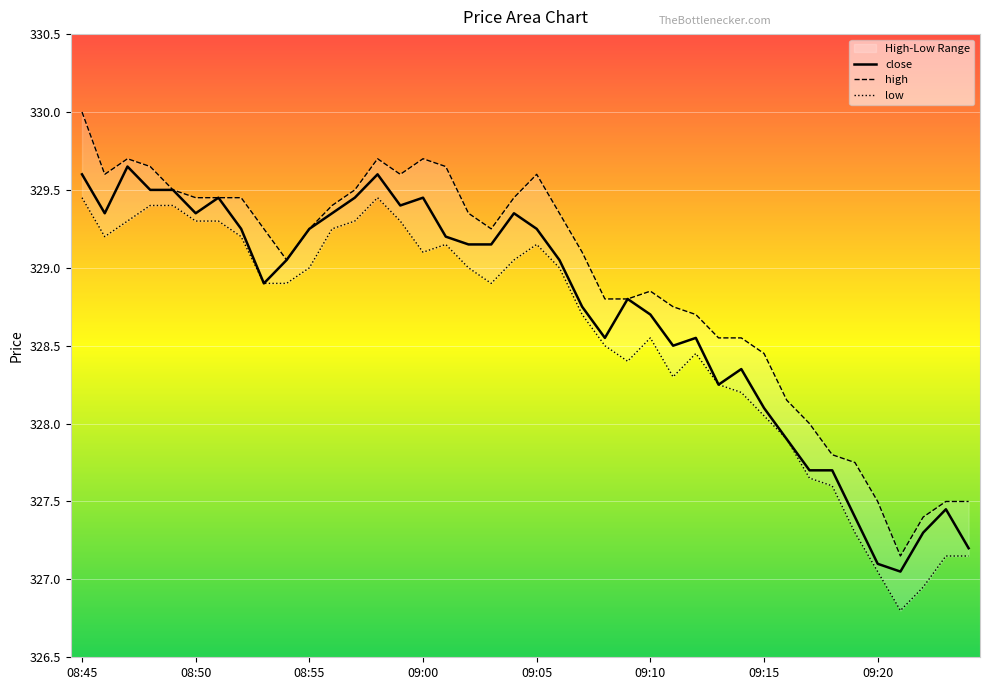

Reading right to left, extract all data points from this chart.

close: 09:24=327.2	09:23=327.4	09:22=327.3	09:21=327.1	09:20=327.1	09:19=327.4	09:18=327.7	09:17=327.7	09:16=327.9	09:15=328.1	09:14=328.4	09:13=328.2	09:12=328.6	09:11=328.5	09:10=328.7	09:09=328.8	09:08=328.6	09:07=328.8	09:06=329.1	09:05=329.2	09:04=329.4	09:03=329.1	09:02=329.1	09:01=329.2	09:00=329.4	08:59=329.4	08:58=329.6	08:57=329.4	08:56=329.4	08:55=329.2	08:54=329.1	08:53=328.9	08:52=329.2	08:51=329.4	08:50=329.4	08:49=329.5	08:48=329.5	08:47=329.6	08:46=329.4	08:45=329.6
high: 09:24=327.5	09:23=327.5	09:22=327.4	09:21=327.1	09:20=327.5	09:19=327.8	09:18=327.8	09:17=328.0	09:16=328.1	09:15=328.4	09:14=328.6	09:13=328.6	09:12=328.7	09:11=328.8	09:10=328.9	09:09=328.8	09:08=328.8	09:07=329.1	09:06=329.4	09:05=329.6	09:04=329.4	09:03=329.2	09:02=329.4	09:01=329.6	09:00=329.7	08:59=329.6	08:58=329.7	08:57=329.5	08:56=329.4	08:55=329.2	08:54=329.1	08:53=329.2	08:52=329.4	08:51=329.4	08:50=329.4	08:49=329.5	08:48=329.6	08:47=329.7	08:46=329.6	08:45=330.0
low: 09:24=327.1	09:23=327.1	09:22=326.9	09:21=326.8	09:20=327.1	09:19=327.3	09:18=327.6	09:17=327.6	09:16=327.9	09:15=328.1	09:14=328.2	09:13=328.2	09:12=328.4	09:11=328.3	09:10=328.6	09:09=328.4	09:08=328.5	09:07=328.7	09:06=329.0	09:05=329.1	09:04=329.1	09:03=328.9	09:02=329.0	09:01=329.1	09:00=329.1	08:59=329.3	08:58=329.4	08:57=329.3	08:56=329.2	08:55=329.0	08:54=328.9	08:53=328.9	08:52=329.2	08:51=329.3	08:50=329.3	08:49=329.4	08:48=329.4	08:47=329.3	08:46=329.2	08:45=329.4